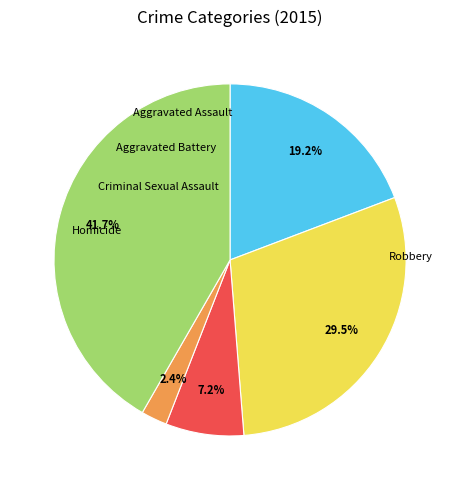

What percentage is the Criminal Sexual Assault slice, to the nearest percent?

7%